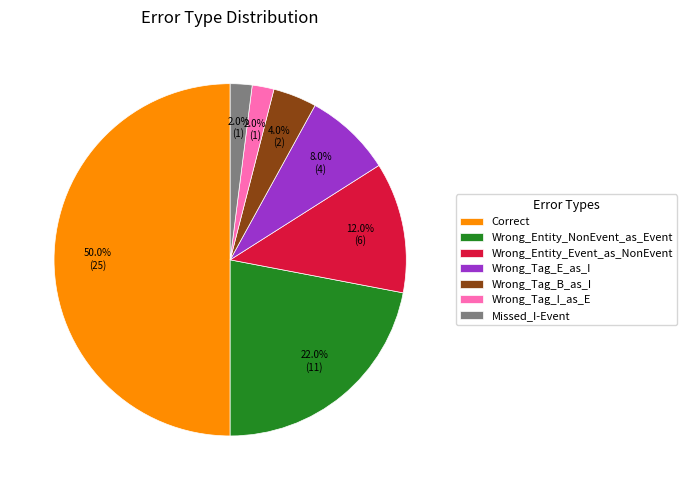

To the nearest percent, what portion does Wrong_Tag_B_as_I represent?

4%